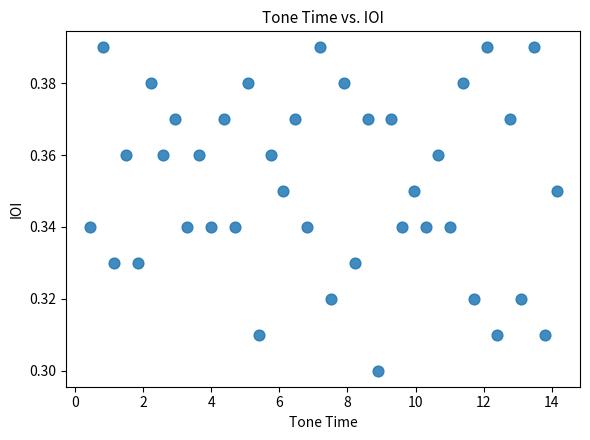

Count the number of points in this scatter plot.

40